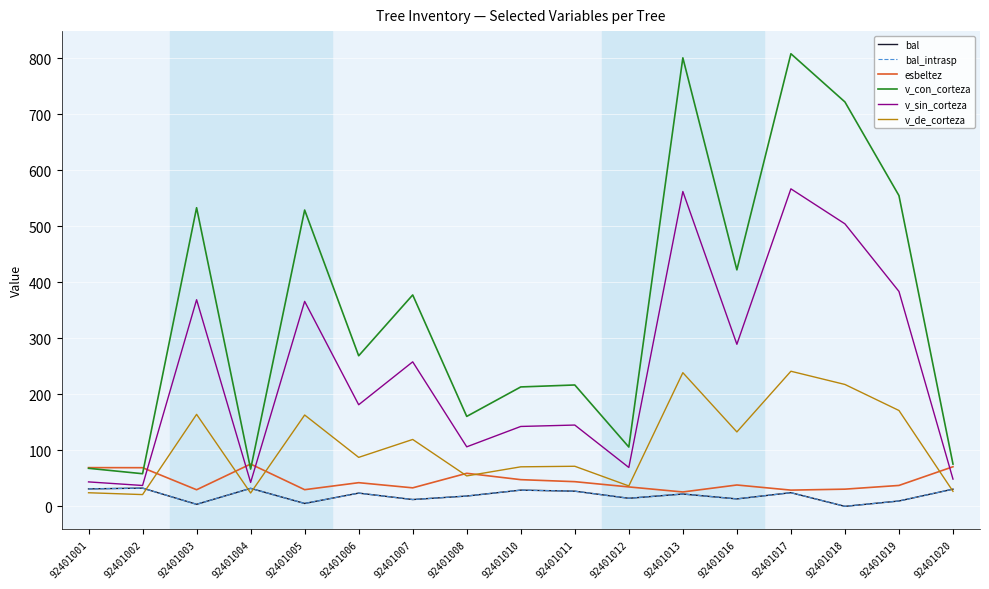

True or false: v_con_corteza and v_sin_corteza cross at least once.

False